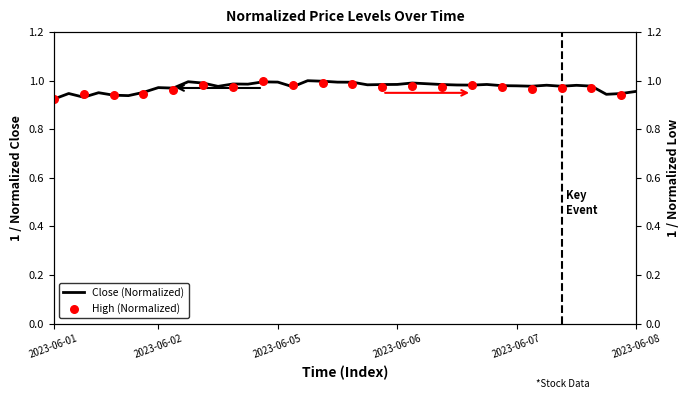

At which category is the sum across all series the highest?

2023-06-05 13:15